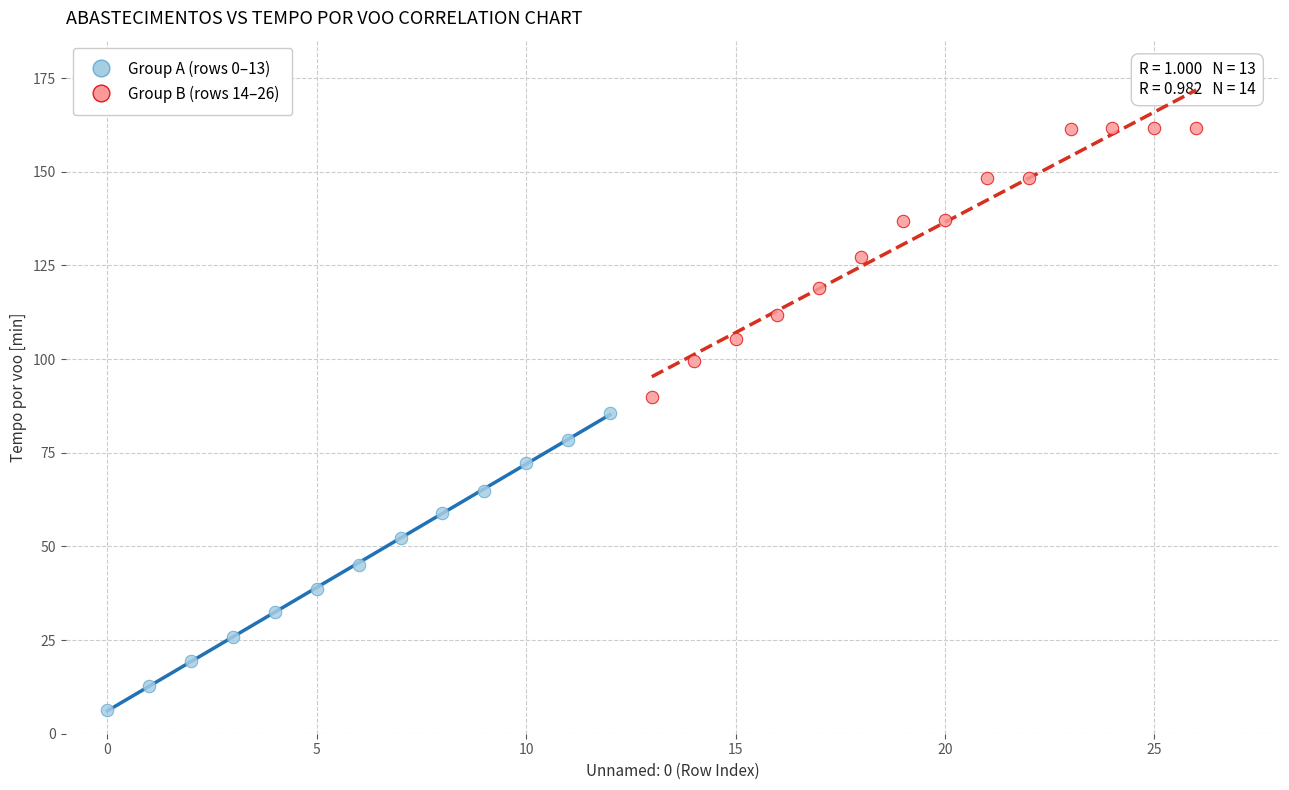

Which series reaches the minimum Y coordinate?

Group A (rows 0–13)